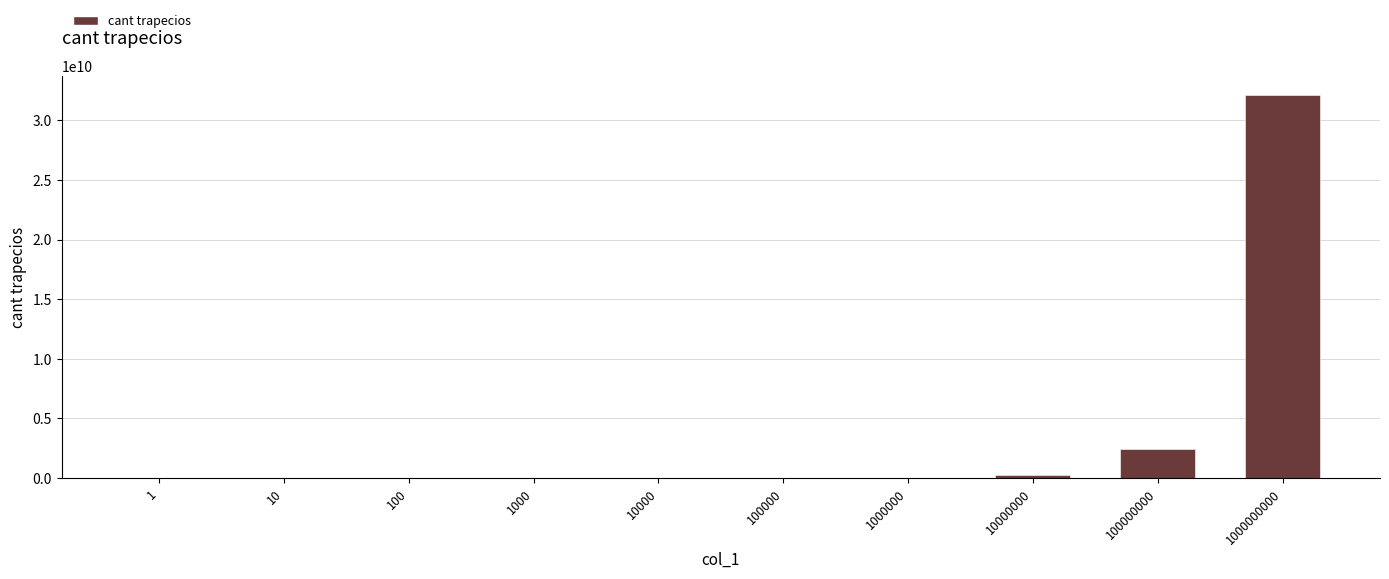

Which category has the highest value across all series?

1000000000